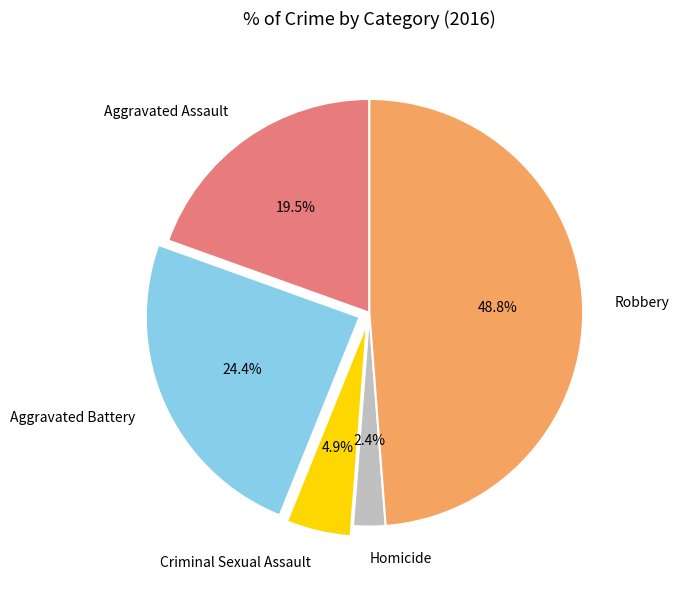

Does any single category account for the majority?

No